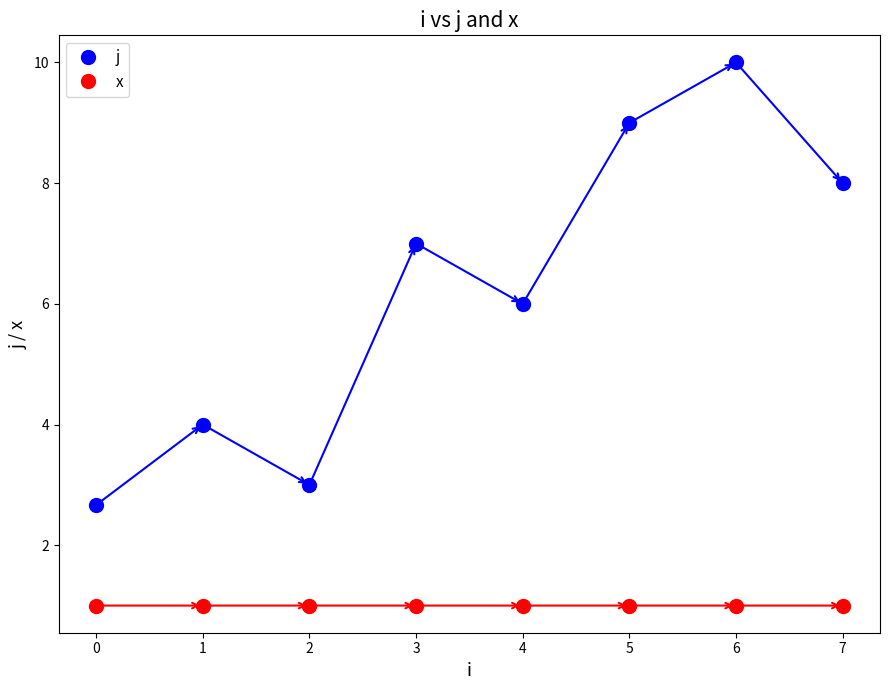

Reading left to right, transcribe all the data shown in this chart.

j: 0=2.7	1=4.0	2=3.0	3=7.0	4=6.0	5=9.0	6=10.0	7=8.0
x: 0=1.0	1=1.0	2=1.0	3=1.0	4=1.0	5=1.0	6=1.0	7=1.0